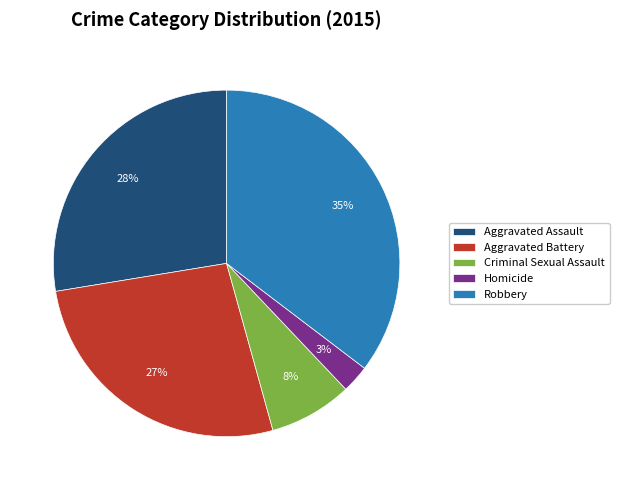

Is it true that Homicide is 3% of the pie?

True